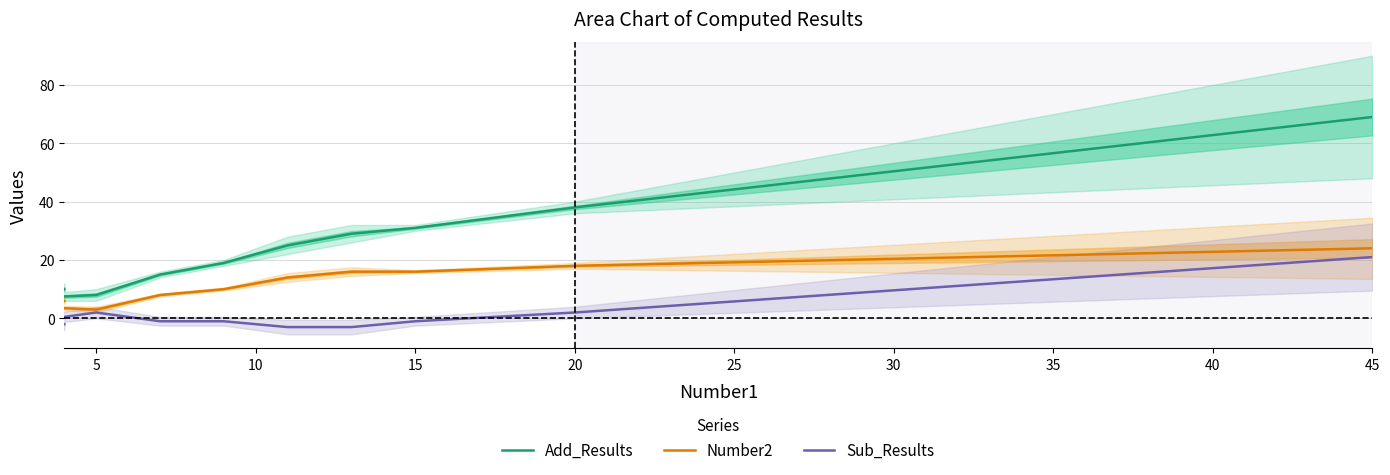

What is the maximum value shown in the chart?

69